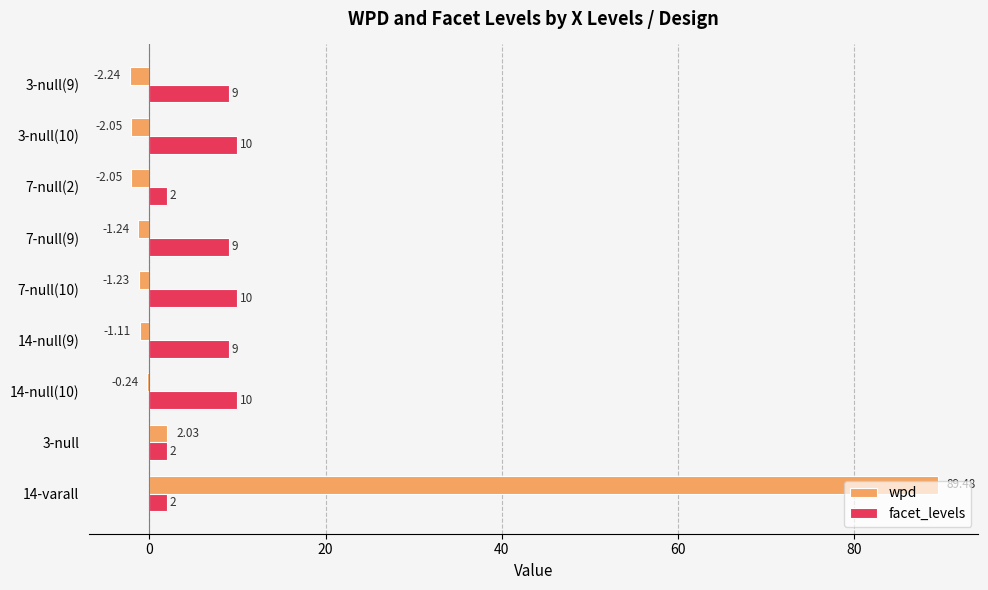

Which series changed the most between 14-null(10) and 7-null(10)?

wpd